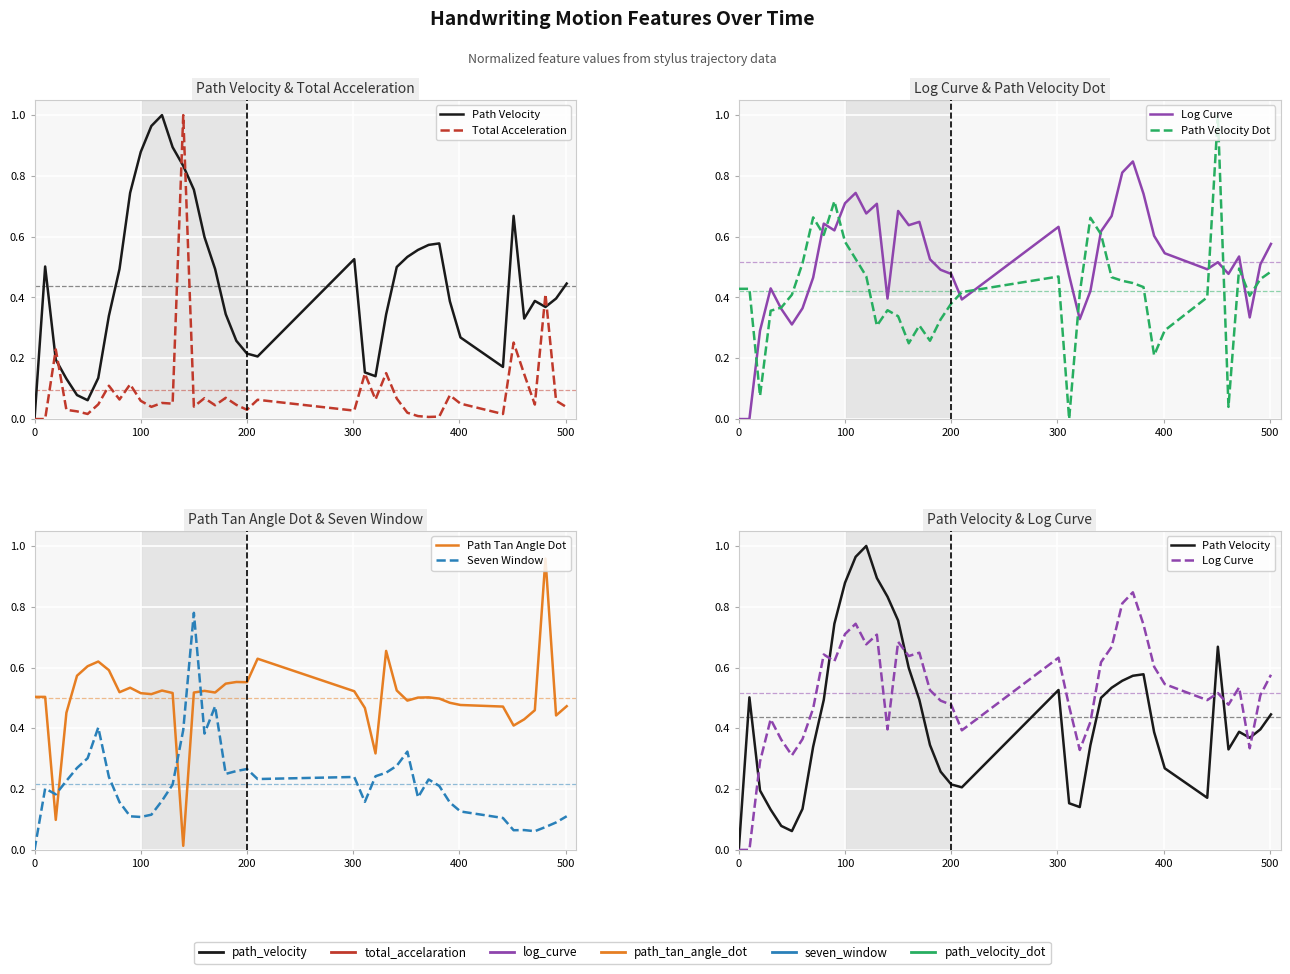

What is the sum of all Path Tan Angle Dot values?

20.0